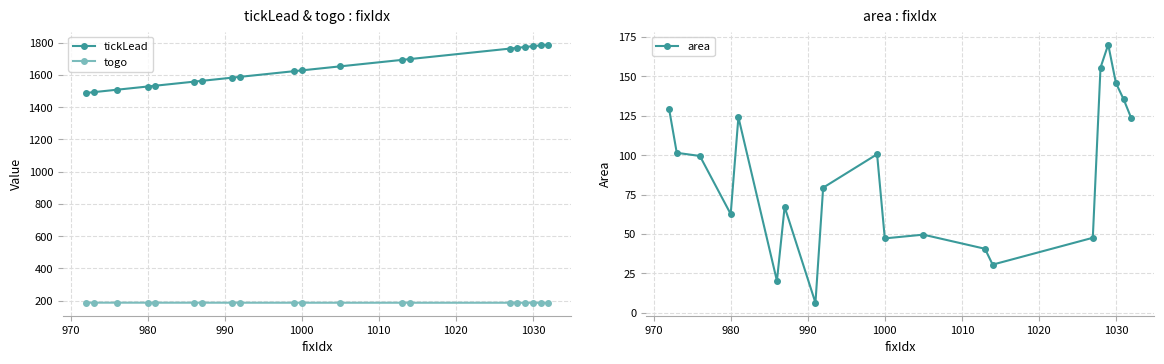

Reading left to right, what are all the values shown in this chart?

tickLead: 1487.4	1492.4	1507.4	1527.4	1532.4	1557.4	1562.4	1582.4	1587.4	1622.4	1627.4	1652.4	1692.4	1697.4	1762.4	1767.4	1772.4	1777.4	1782.4	1787.4
togo: 187.2	187.1	187.1	187.0	186.9	186.9	186.9	186.9	186.8	186.8	186.7	186.7	186.7	186.7	186.6	186.5	186.4	186.4	186.3	186.2
area: 129.4	101.5	99.5	62.6	124.1	20.2	67.2	6.3	79.4	100.6	47.2	49.6	40.6	30.6	47.6	155.5	170.2	145.7	135.5	123.3